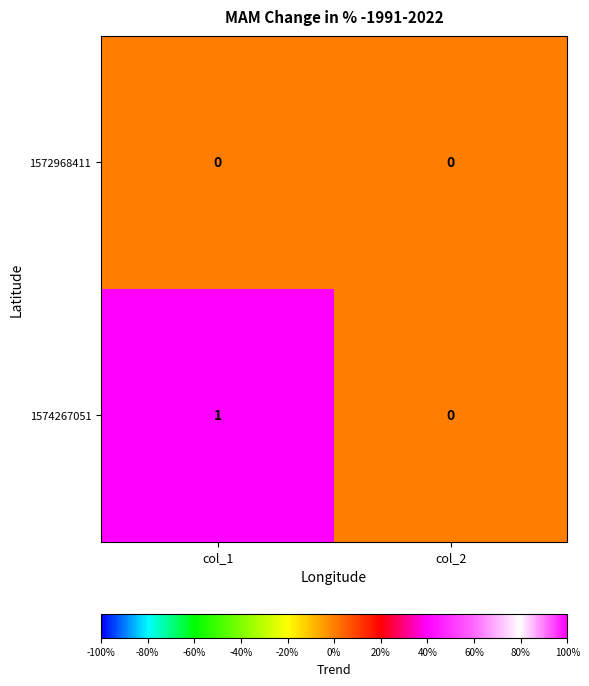

The 1572968411 series shows 0 at col_2. True or false?

True